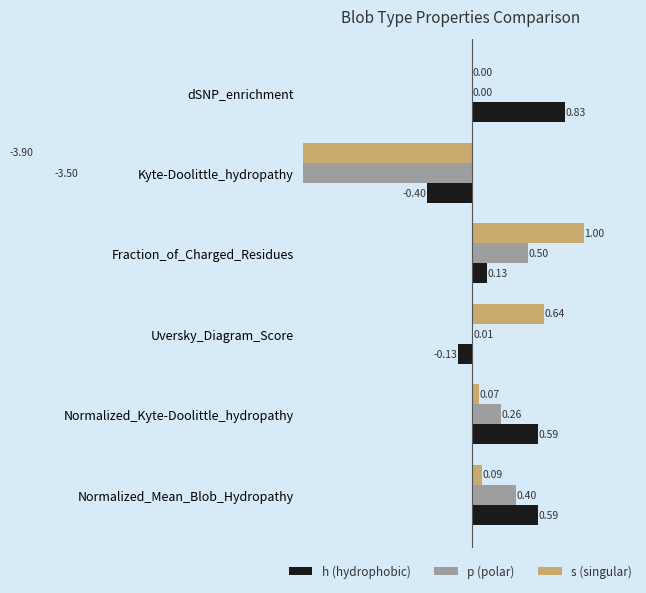

Between Kyte-Doolittle_hydropathy and dSNP_enrichment, which is larger?

dSNP_enrichment